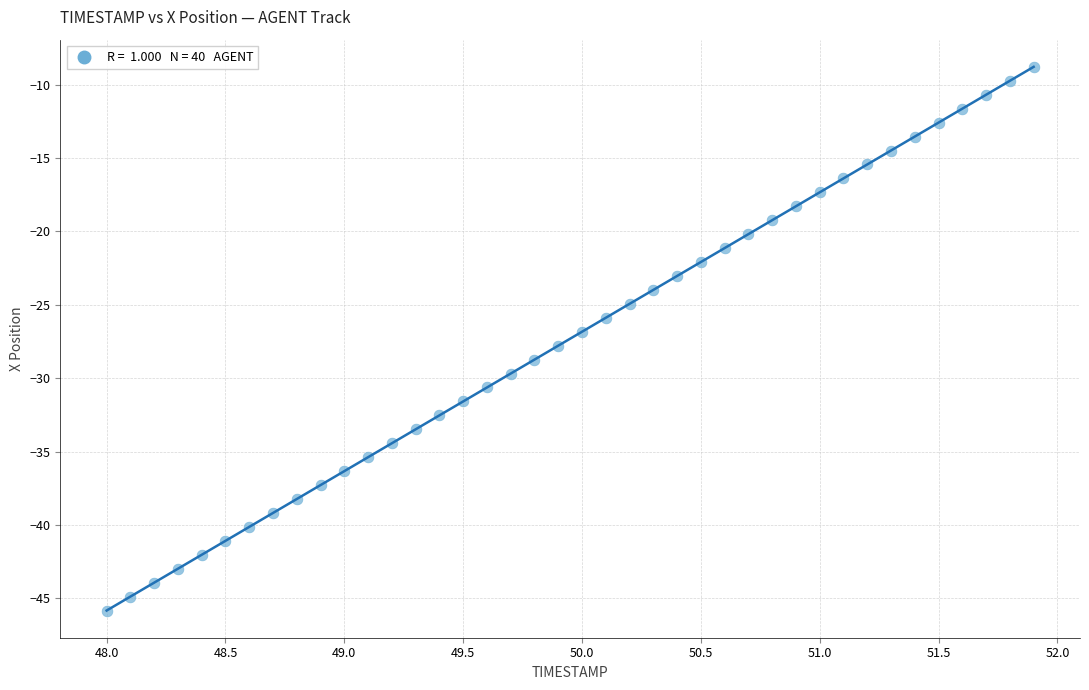

What is the range of X values (max minus min)?

3.9